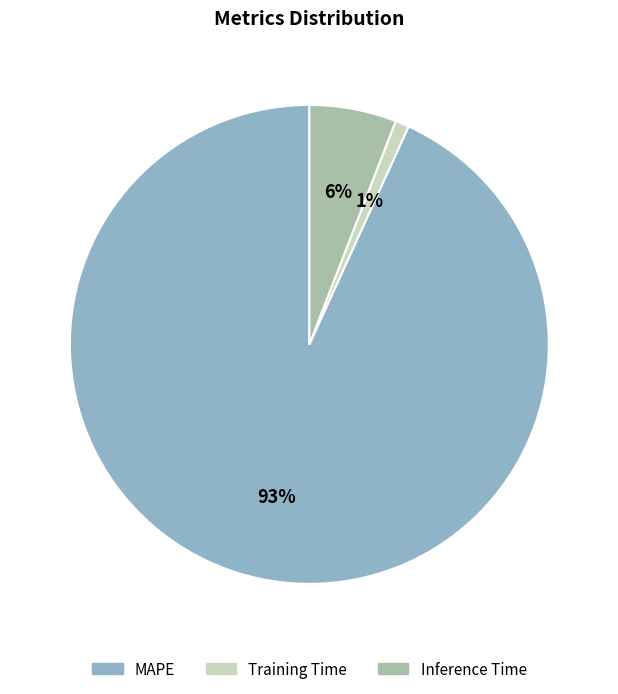

Between Training Time and Inference Time, which is larger?

Inference Time